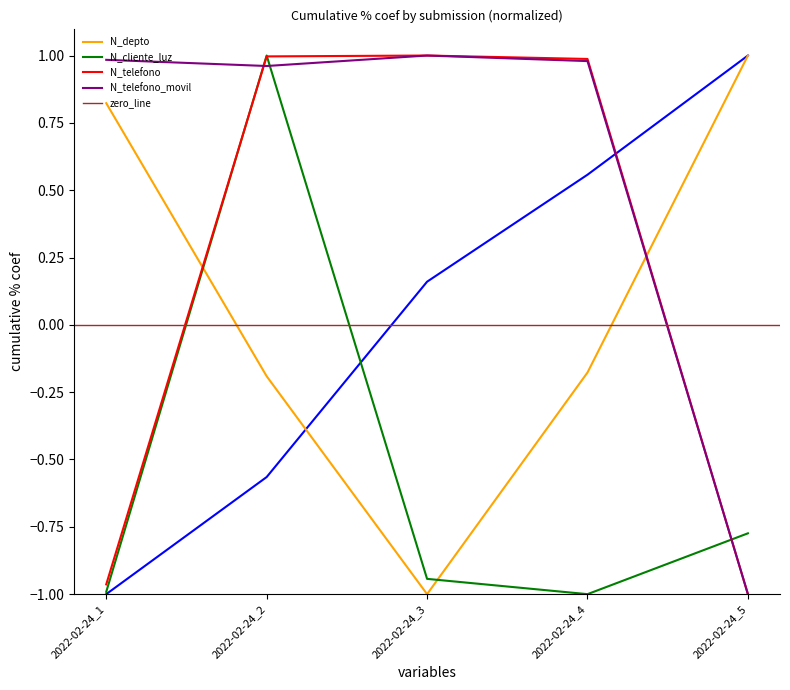

At which label does N_cliente_luz first exceed 0?

2022-02-24_2